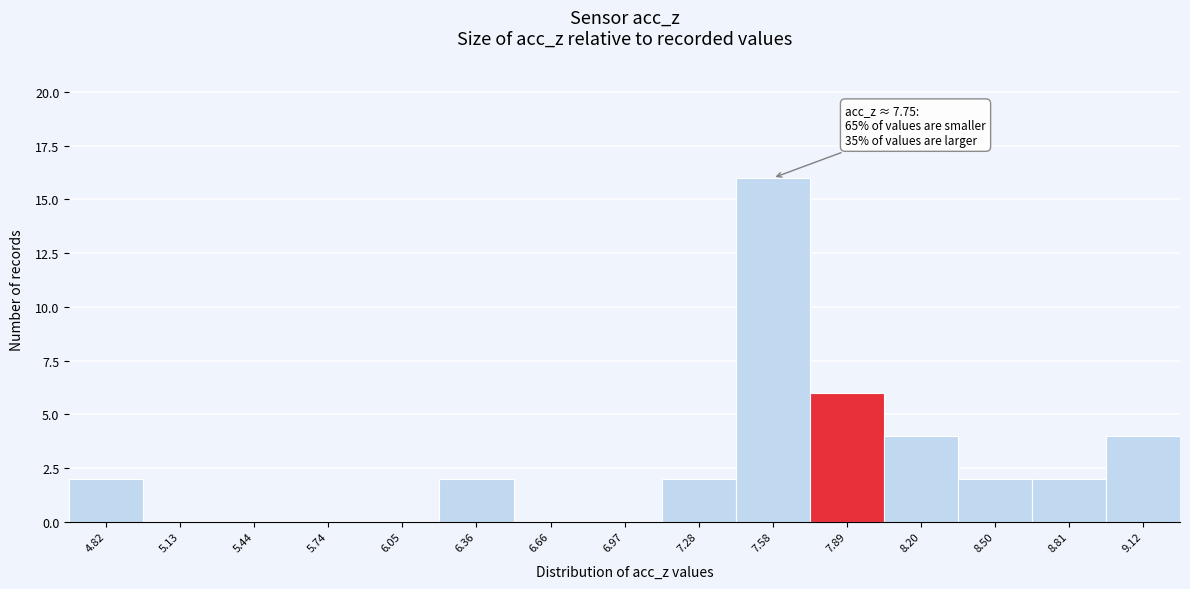

Over which range of the x-axis is the bar tallest?

7.45 to 7.75